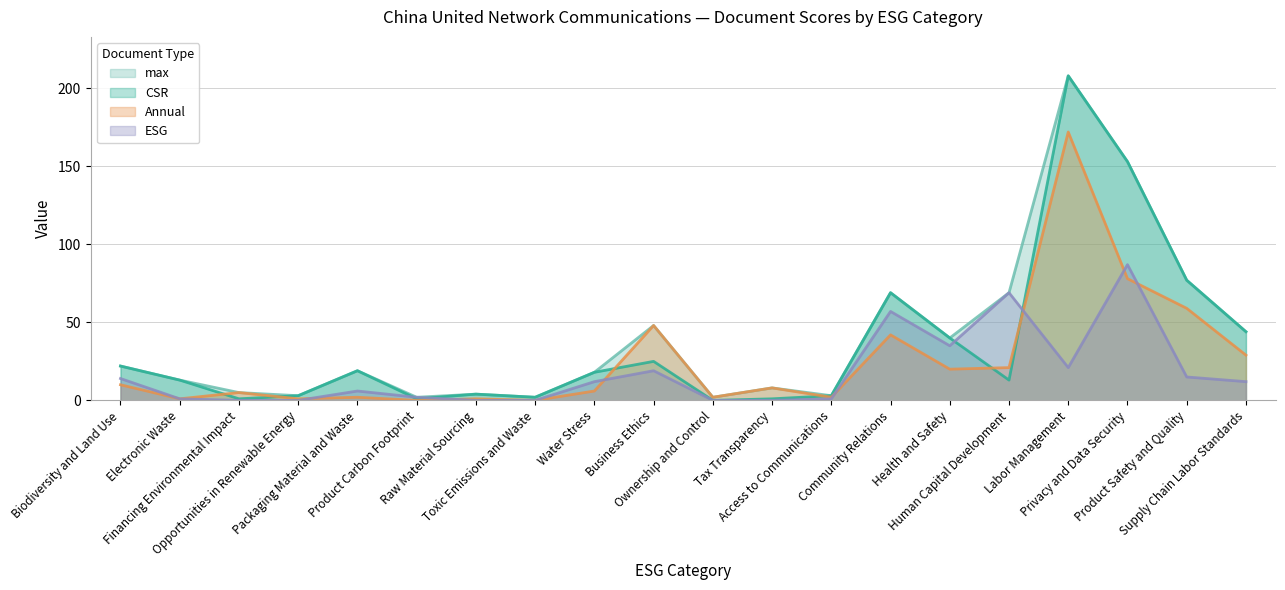

What is the difference between the maximum and second lowest values in the CSR series?

207